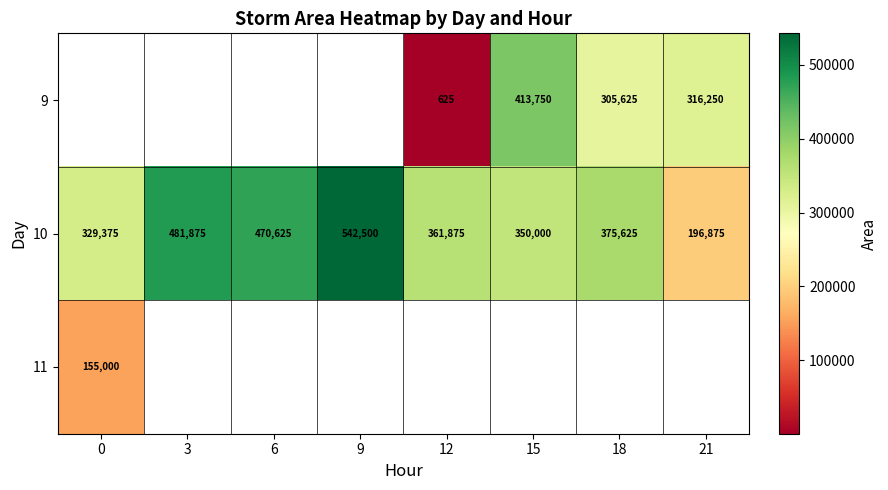

Rank the categories by 10 value from lowest to highest.

21, 0, 15, 12, 18, 6, 3, 9